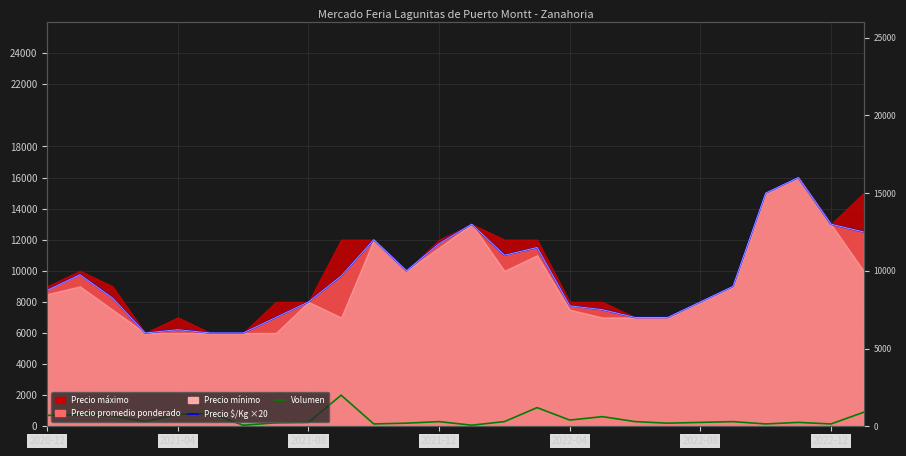

At which label does Volumen reach its peak?

9